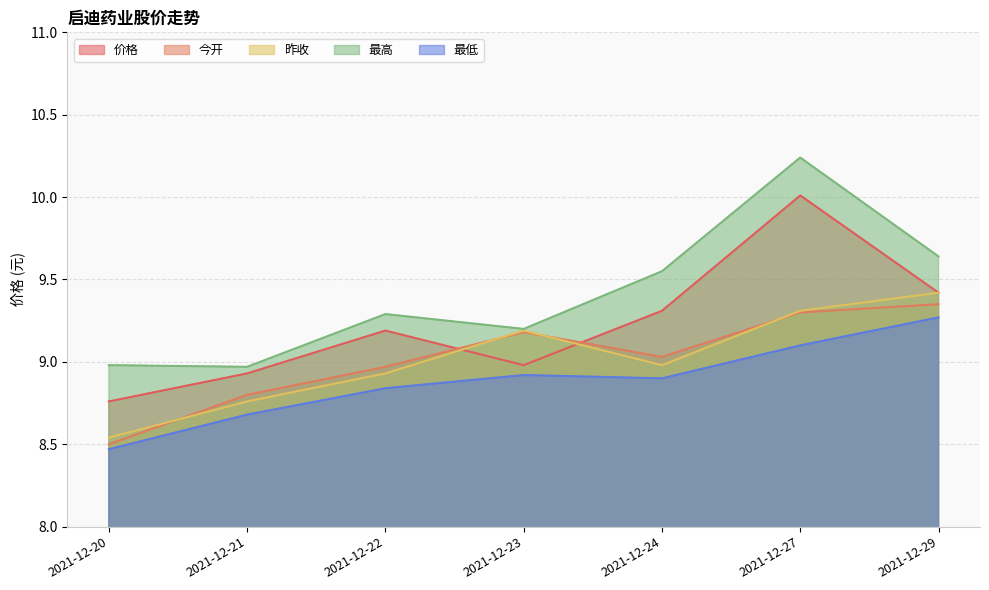

How many data points in 价格 are less than 9?

3